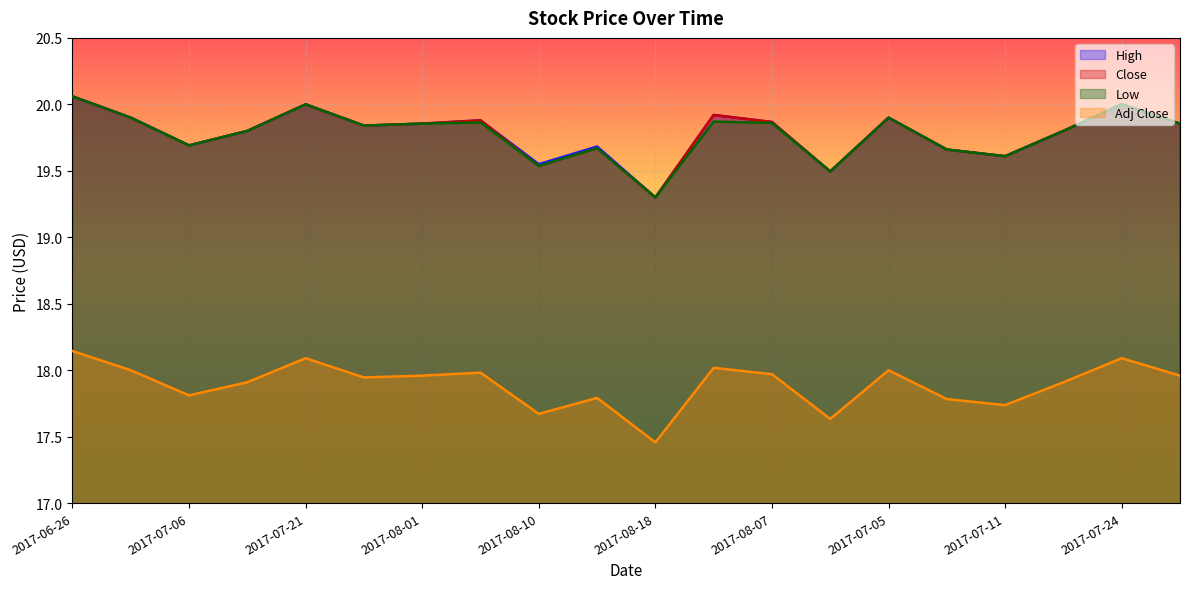

Where is the first local minimum for Low?

2017-07-06